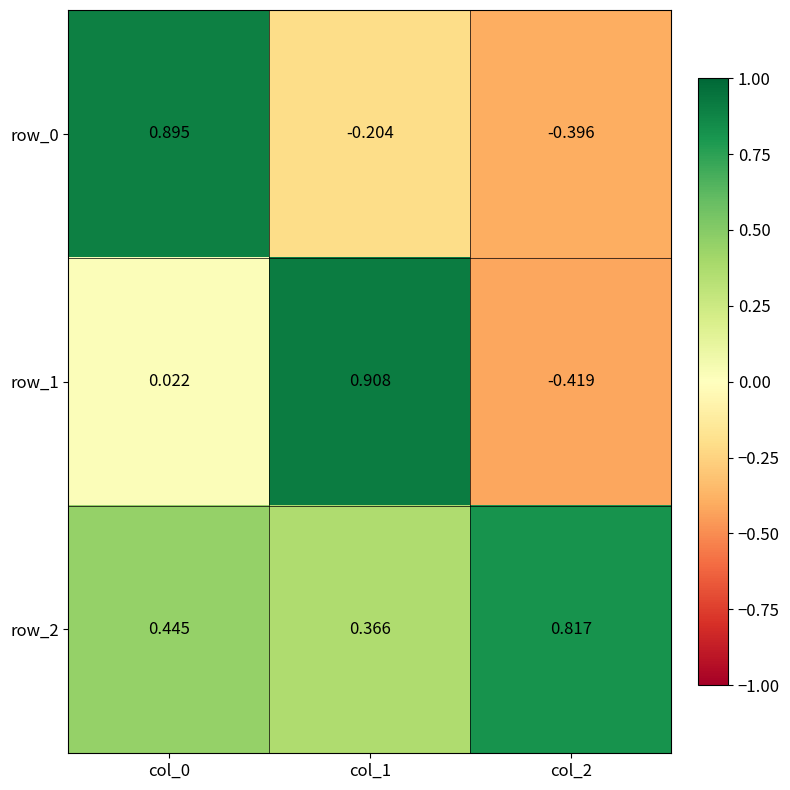

Which series has the widest spread of values?

row_1